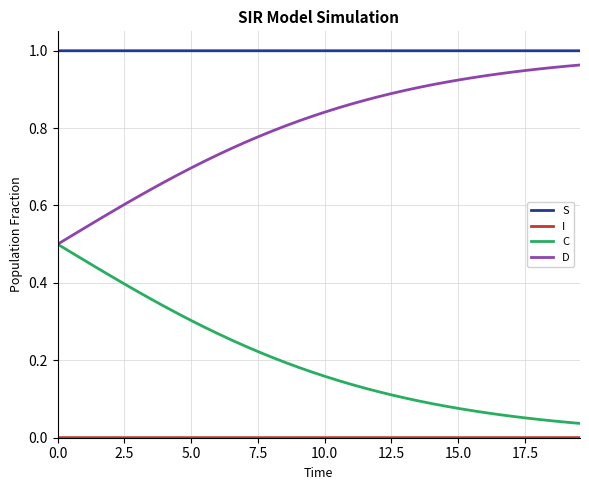

Which series has the largest total across all categories?

S